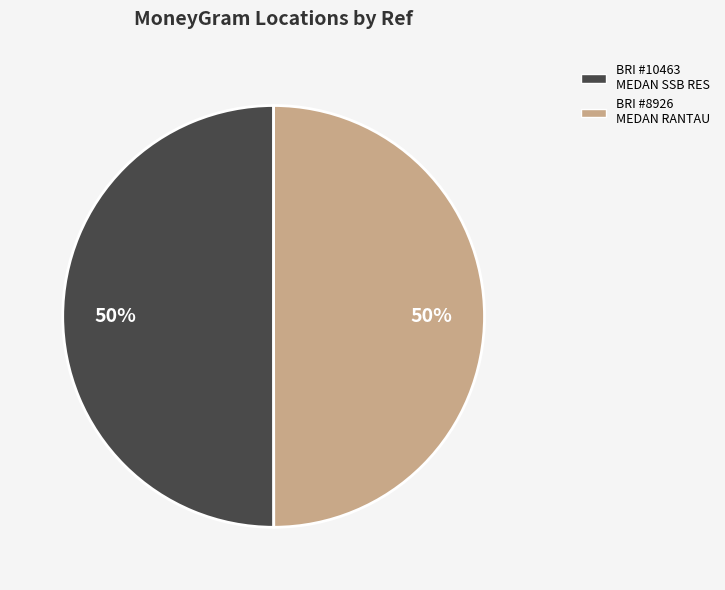

How many slices are in this pie chart?

2